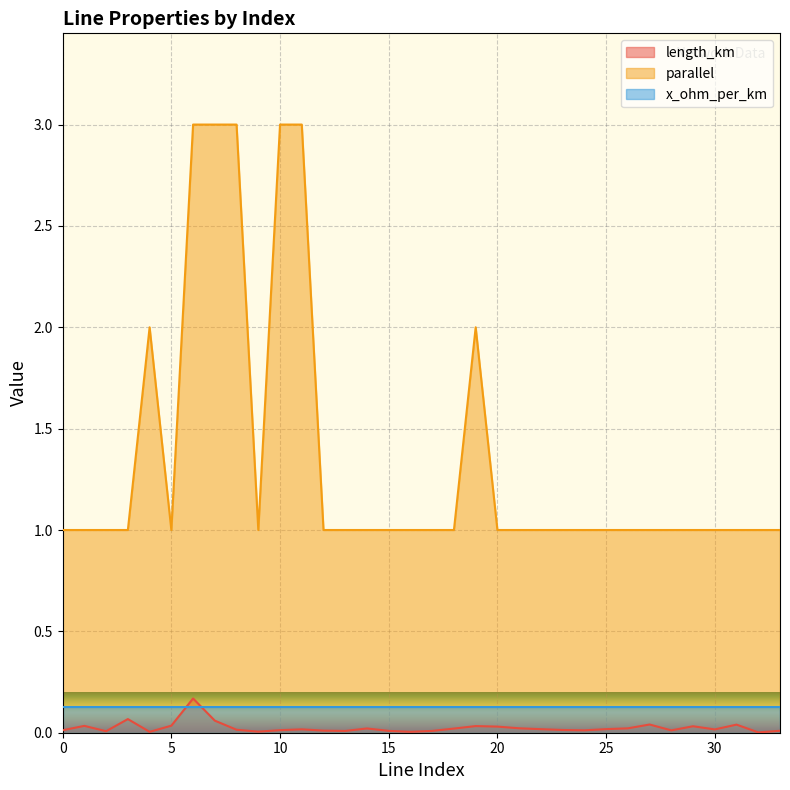

Where is length_km nearest to the value 0?

32